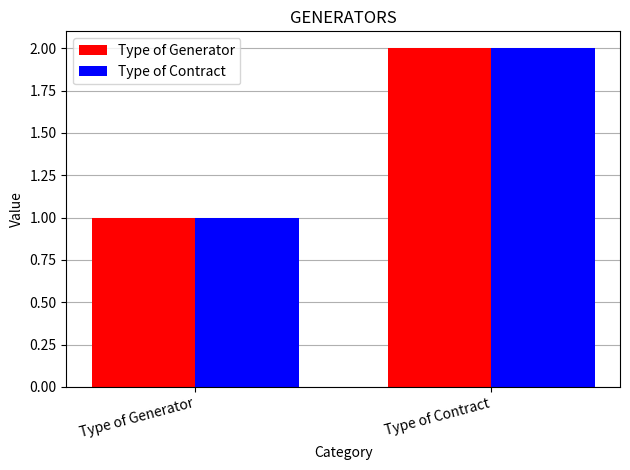

True or false: Type of Contract has a value of 2 at Type of Contract.

True